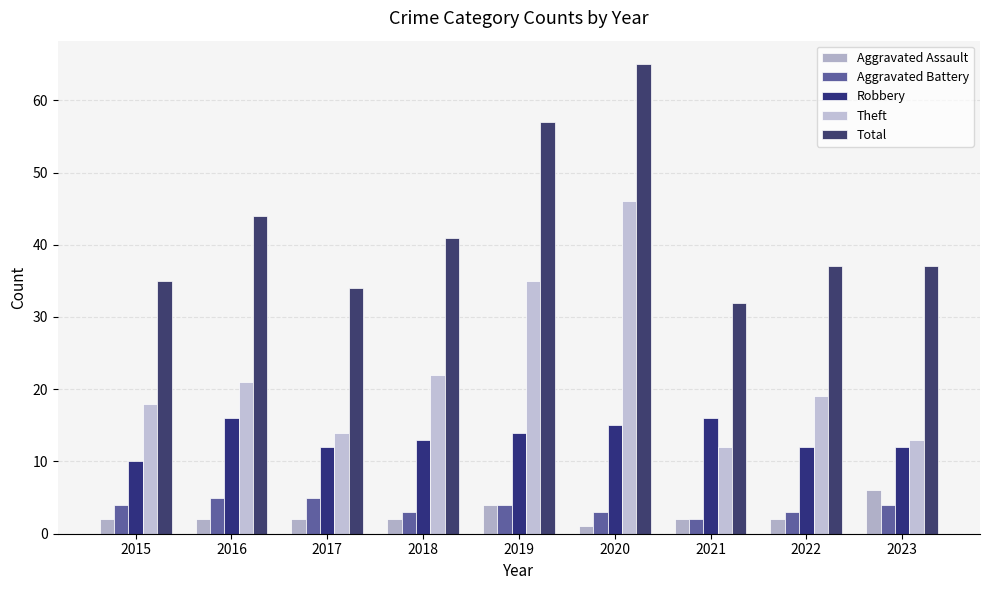

Which series changed the most between 2015 and 2018?

Total